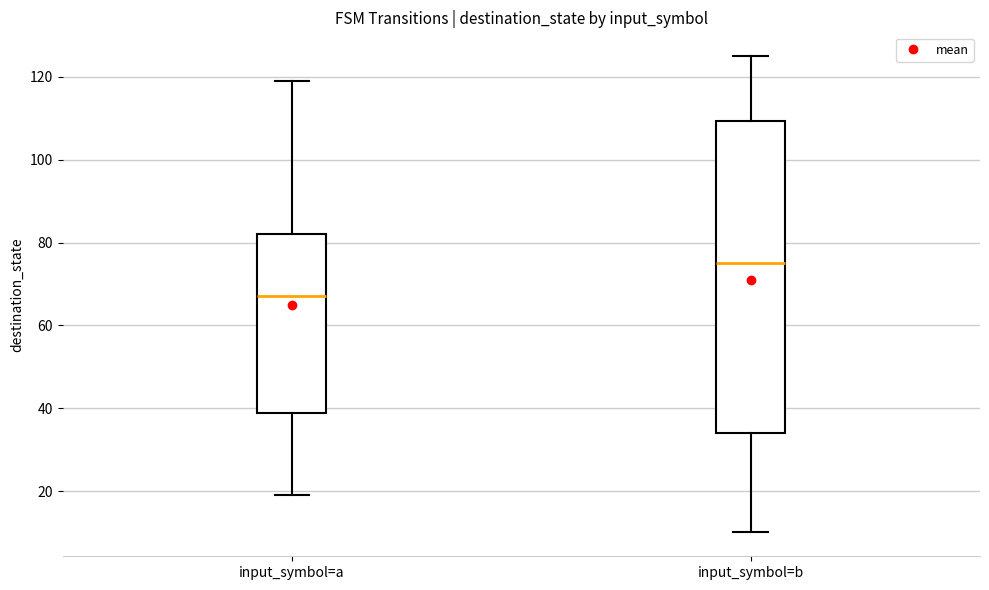

Reading left to right, transcribe this box plot: for each box, give where its median line is, the range the box spans, and where its two whiskers end, as read against the y-axis. The values are not printed on the chart, so give them approximately, as read against the axis.

input_symbol=a: median 68, box 38 to 82, whiskers 20 to 120
input_symbol=b: median 76, box 34 to 110, whiskers 10 to 126